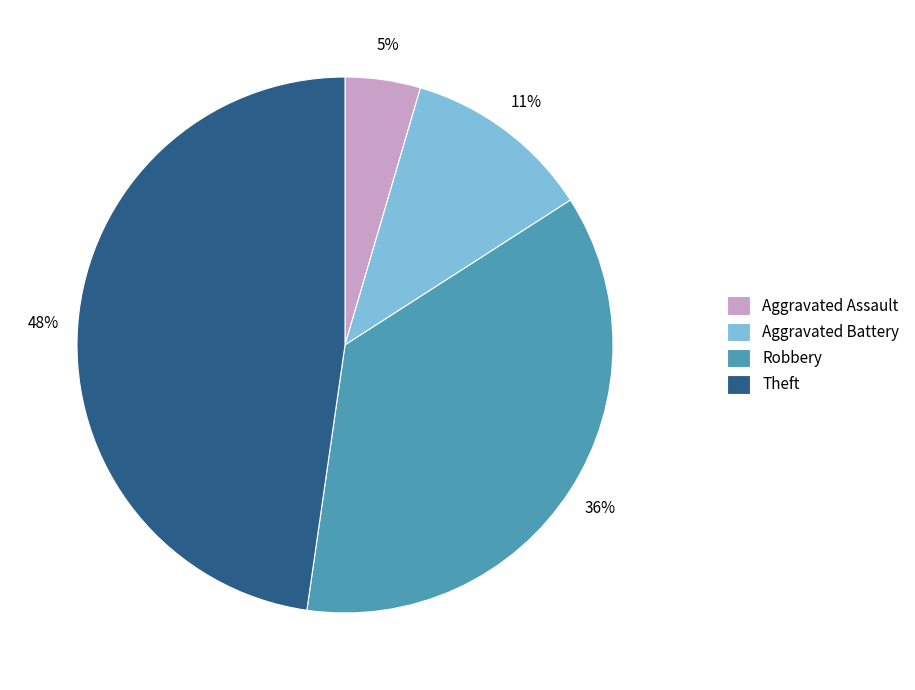

Does any single category account for the majority?

No